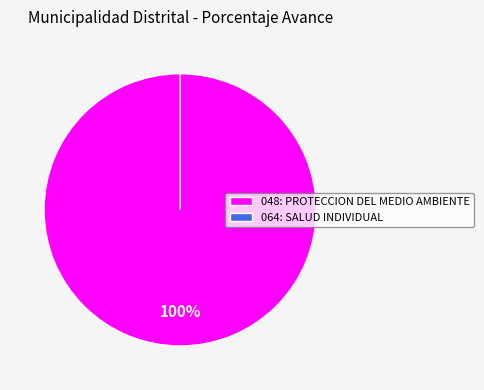

To the nearest percent, what is the difference between the largest and smallest slice percentages?

100%